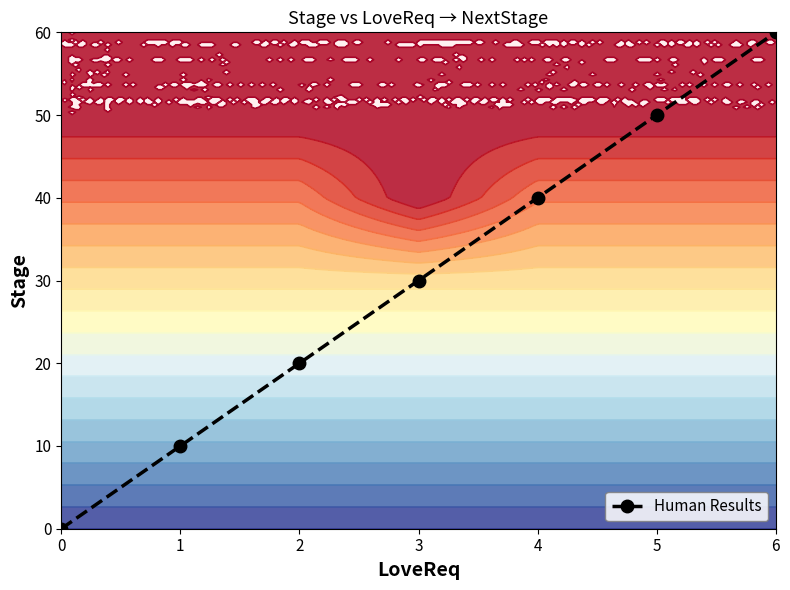

Count the number of categories in the chart.

7